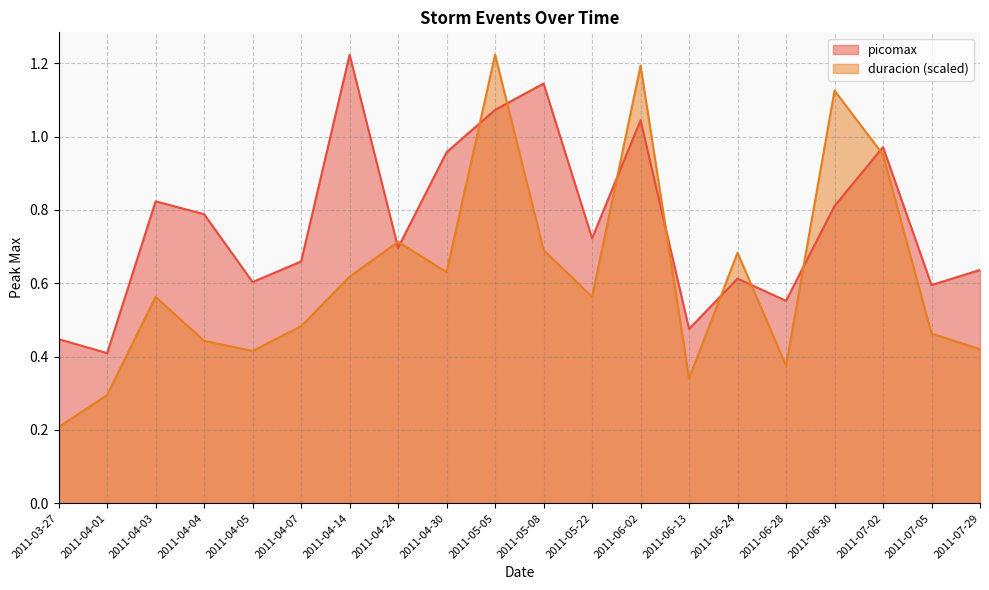

What is the total value across all series at 2011-06-13?

0.8